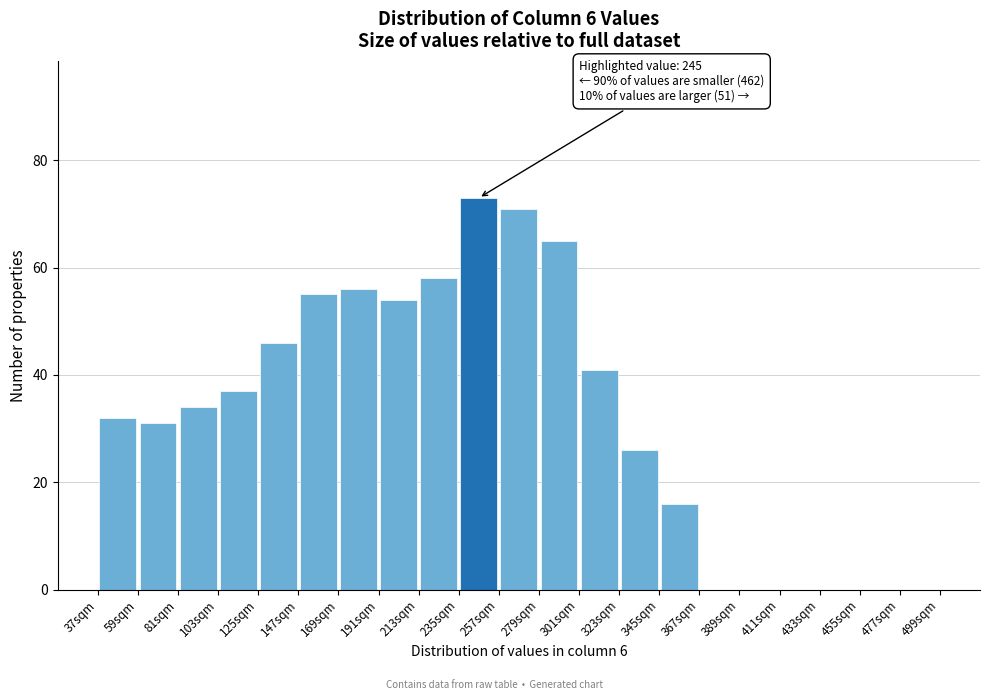

Which range on the x-axis has the tallest bar?

235 to 257